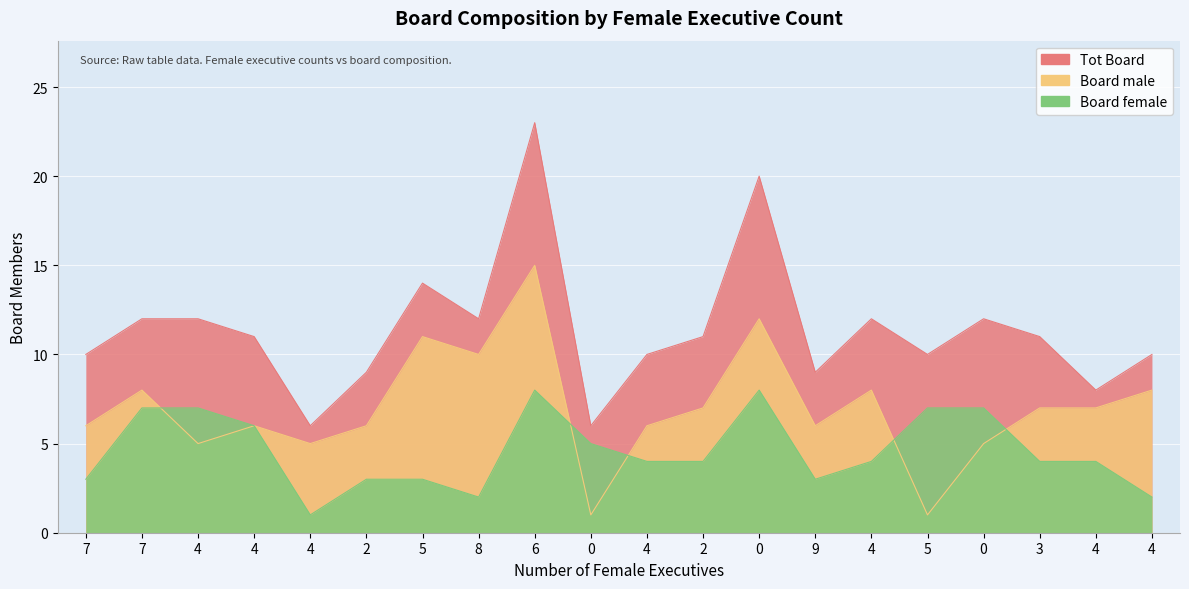

After their last crossing, which series has the higher values: Board female or Board male?

Board male